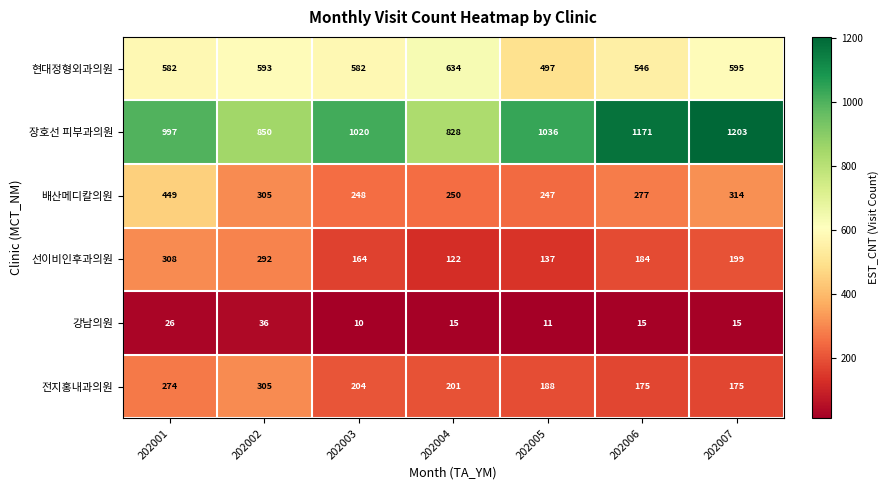

At which category is the sum across all series the highest?

202001